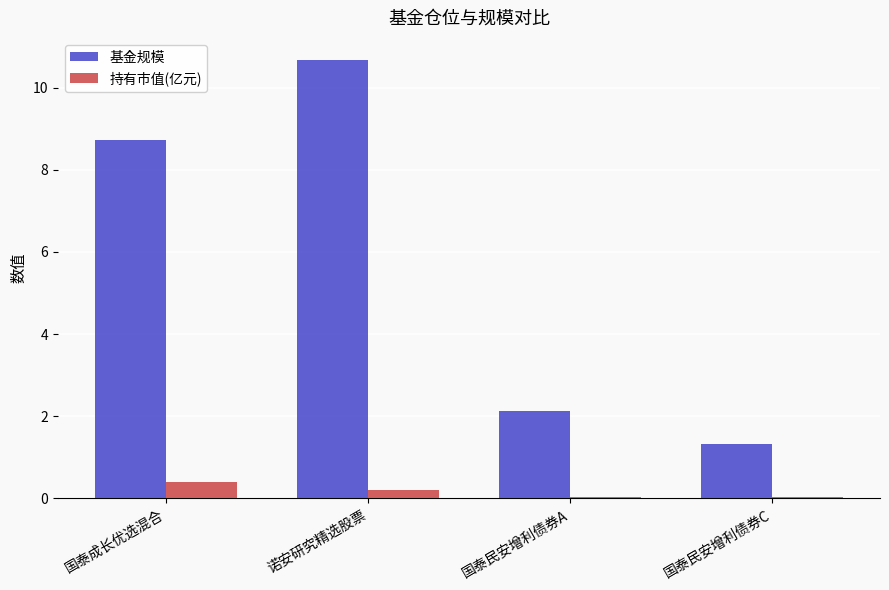

The value of 持有市值(亿元) at 国泰民安增利债券C is 0.0. True or false?

True